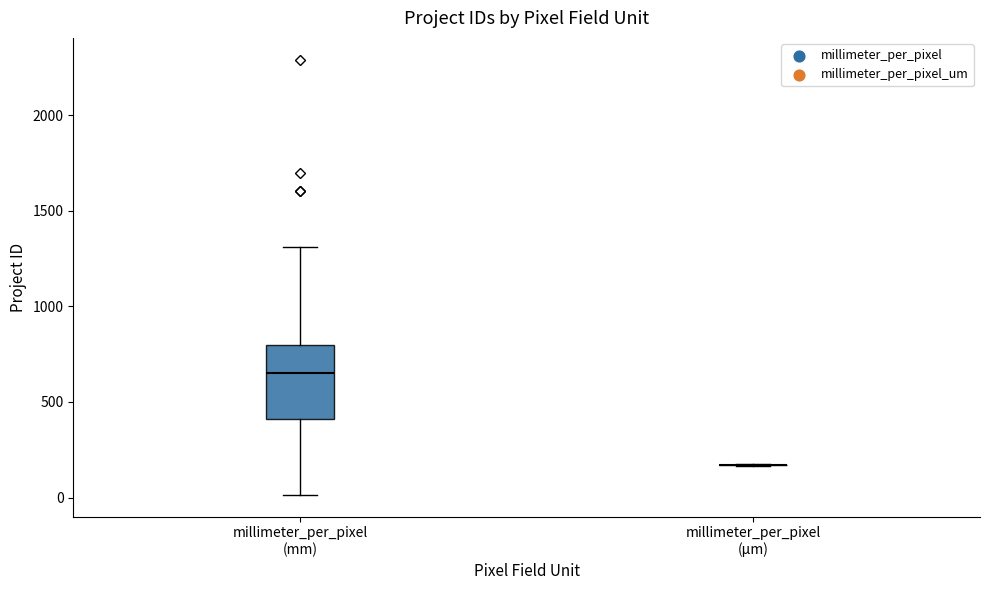

Where is the lower edge of the box for millimeter_per_pixel (mm) on the y-axis? The values are not printed on the chart, so give them approximately, as read against the axis.

400